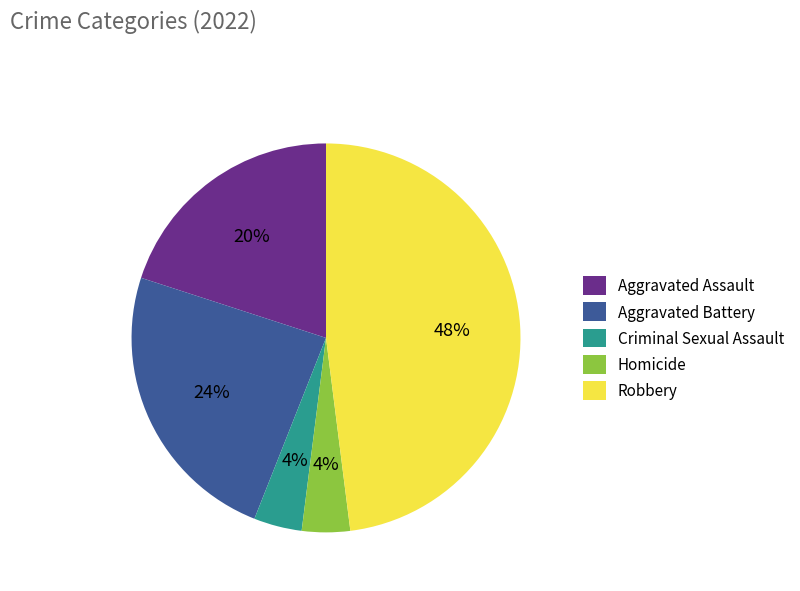

True or false: Criminal Sexual Assault accounts for 4% of the total.

True